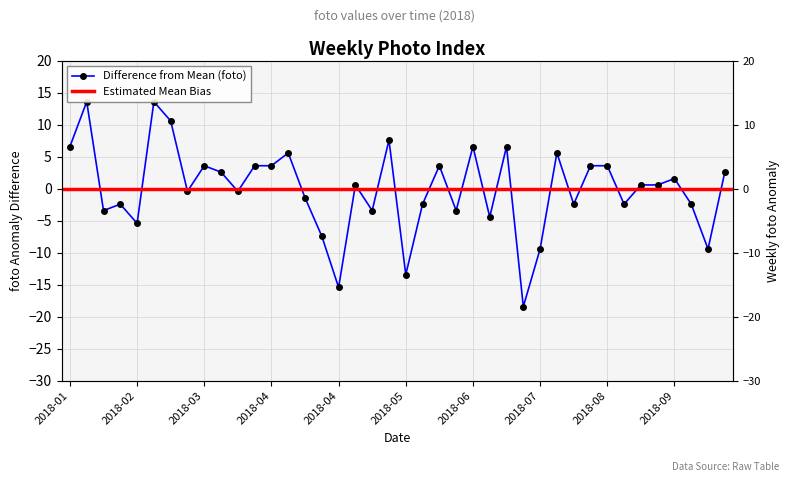

The chart shows a value of 2.0 at 2018-08-12. True or false?

False